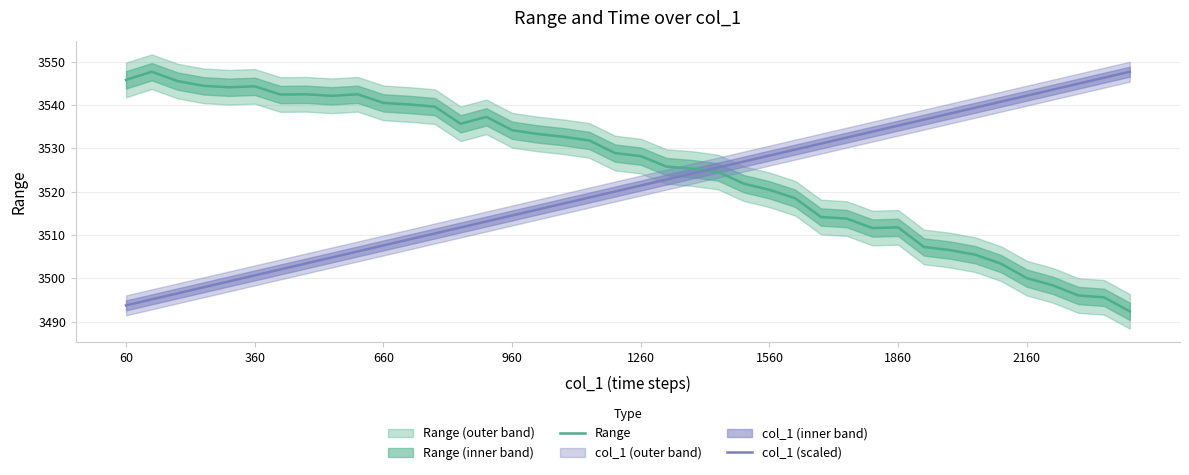

What is the minimum value for col_1 (scaled)?

3493.8